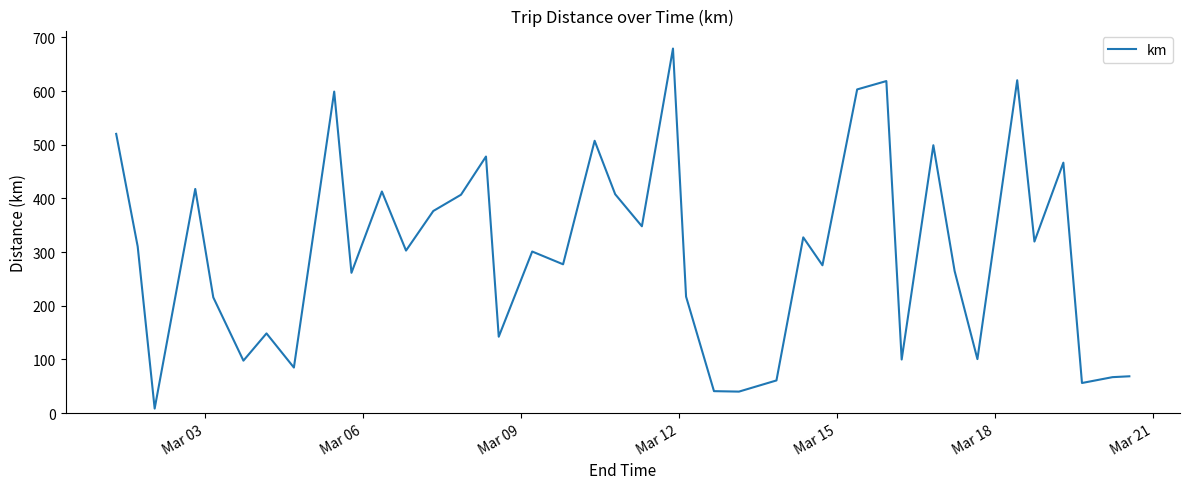

True or false: there are more than 0 points higher than both neighbors.

True